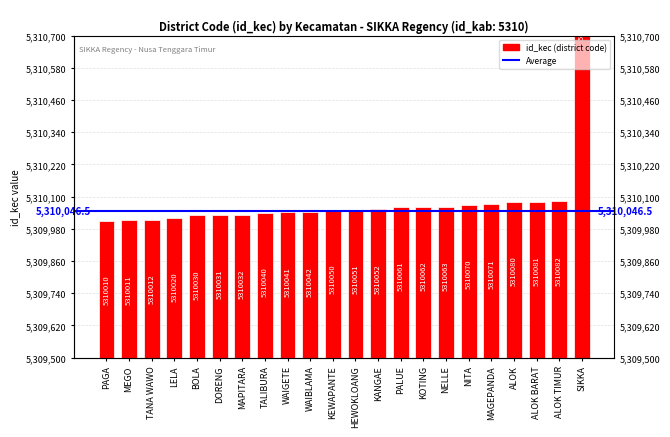

List the labels in order of value, largest first.

SIKKA, ALOK TIMUR, ALOK BARAT, ALOK, MAGEPANDA, NITA, NELLE, KOTING, PALUE, KANGAE, HEWOKLOANG, KEWAPANTE, WAIBLAMA, WAIGETE, TALIBURA, MAPITARA, DORENG, BOLA, LELA, TANA WAWO, MEGO, PAGA